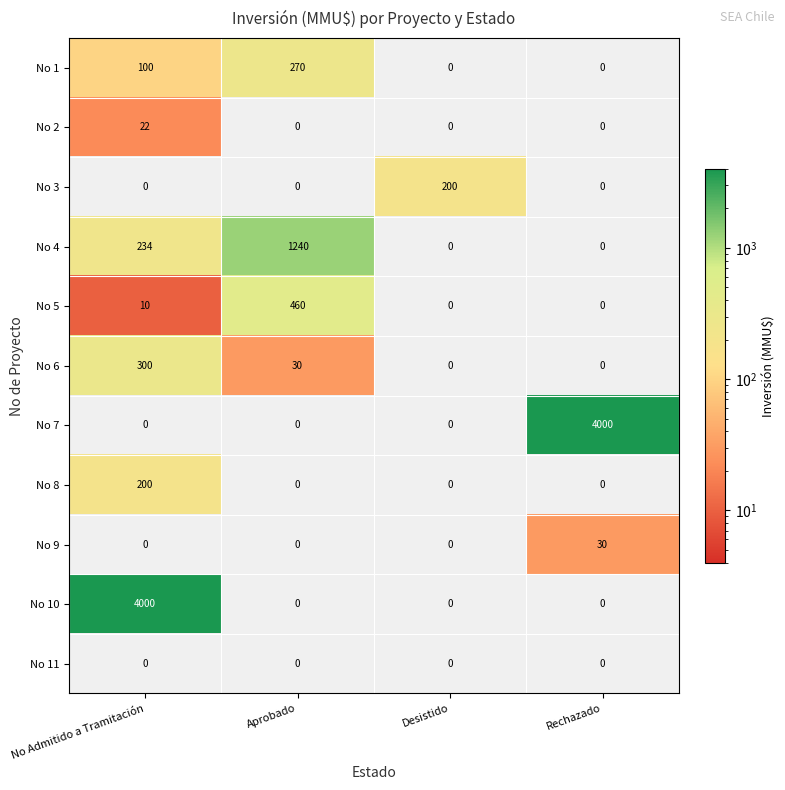

At which label is No 6 closest to 150?

Aprobado